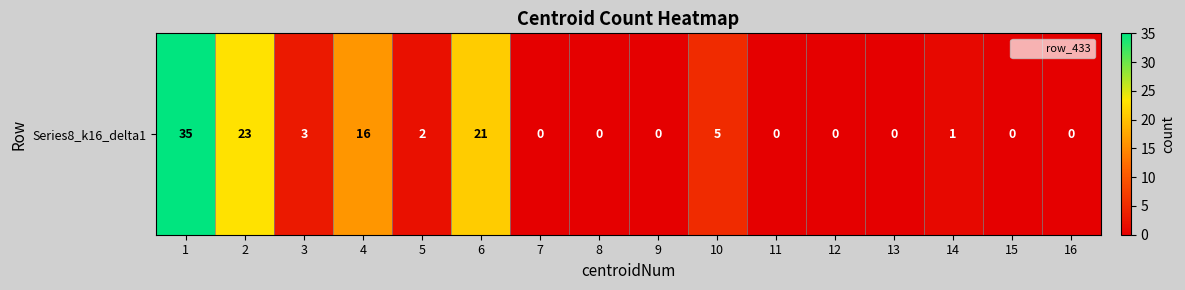

Which category has the highest value across all series?

1